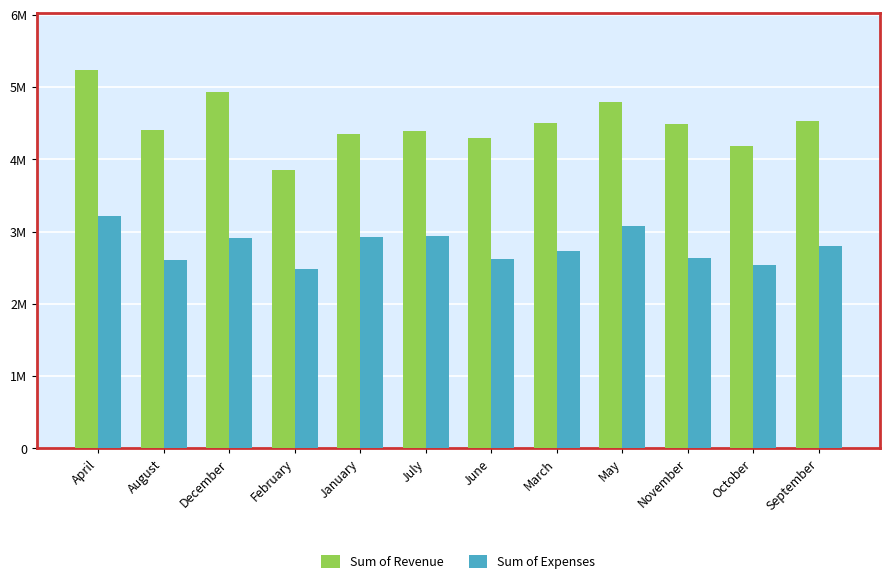

What is the sum of all Sum of Revenue values?

54.0